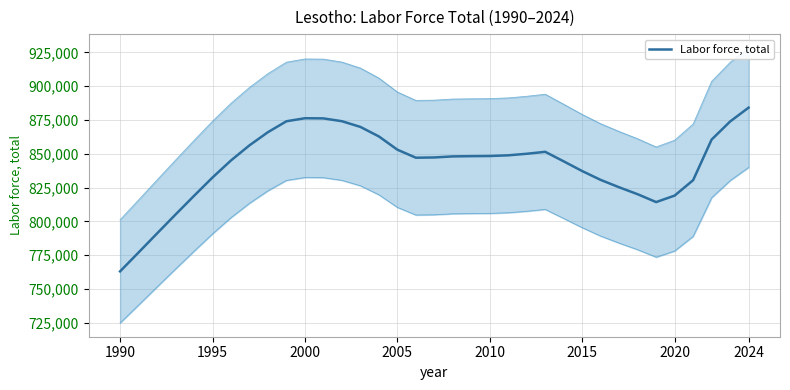

True or false: there are more than 0 points higher than both neighbors.

True